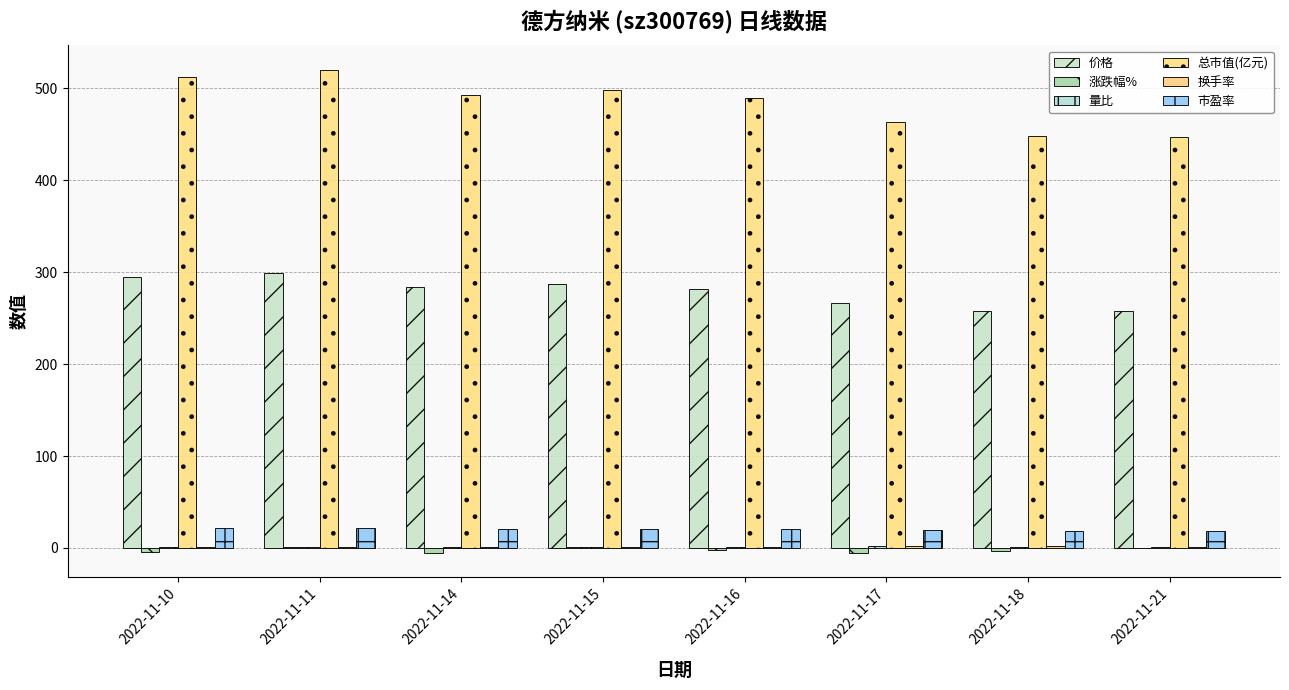

At how many categories does at least one series exceed 450?

6